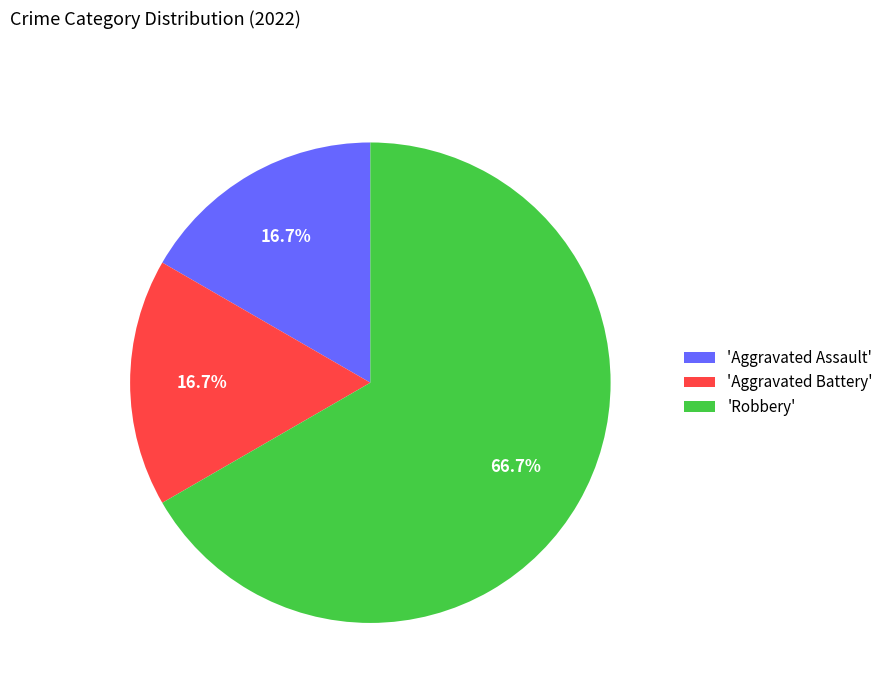

Which has a higher value, 'Aggravated Battery' or 'Robbery'?

'Robbery'